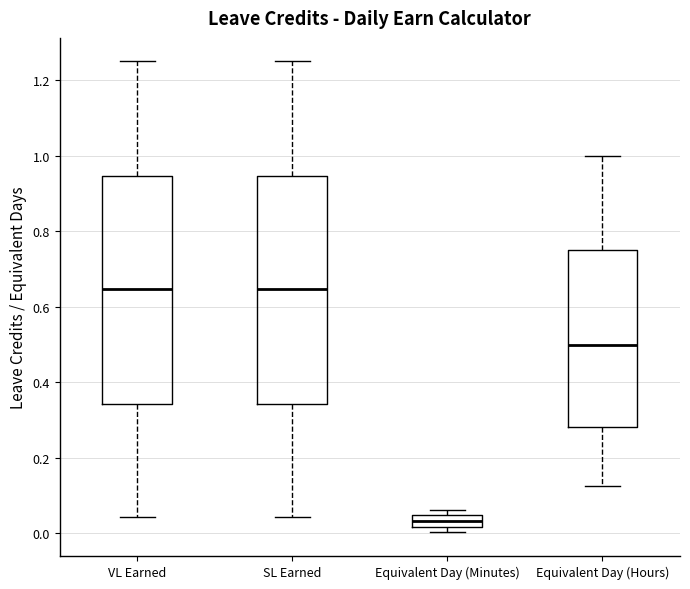

Reading left to right, read every box against the y-axis: the position of its median line, the range the box covers, and the ends of its whiskers. The values are not printed on the chart, so give them approximately, as read against the axis.

VL Earned: median 0.64, box 0.34 to 0.94, whiskers 0.04 to 1.26
SL Earned: median 0.64, box 0.34 to 0.94, whiskers 0.04 to 1.26
Equivalent Day (Minutes): median 0.04 (inside the box), box 0.02 to 0.04, whiskers 0.00 to 0.06
Equivalent Day (Hours): median 0.50, box 0.28 to 0.76, whiskers 0.12 to 1.00